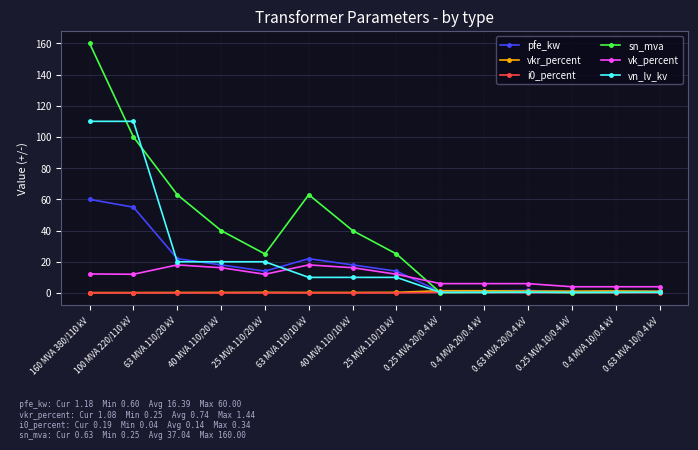

Which series changed the most between 25 MVA 110/20 kV and 0.63 MVA 20/0.4 kV?

sn_mva